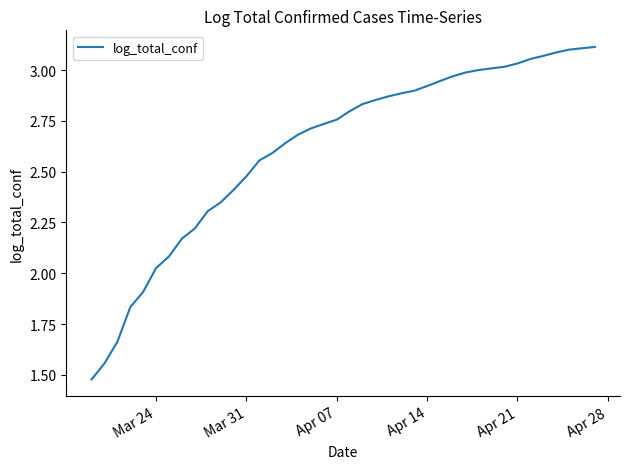

Reading left to right, what are all the values shown in this chart?

1.5	1.6	1.7	1.8	1.9	2.0	2.1	2.2	2.2	2.3	2.3	2.4	2.5	2.6	2.6	2.6	2.7	2.7	2.7	2.8	2.8	2.8	2.9	2.9	2.9	2.9	2.9	2.9	3.0	3.0	3.0	3.0	3.0	3.0	3.1	3.1	3.1	3.1	3.1	3.1